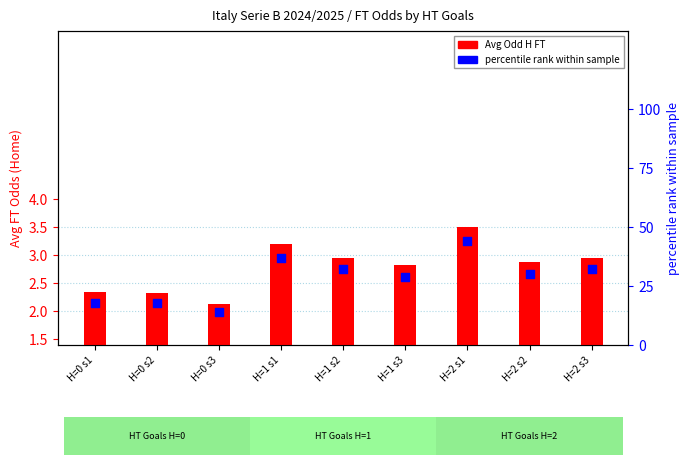

Which series contains the lowest Y value?

Avg Odd H FT